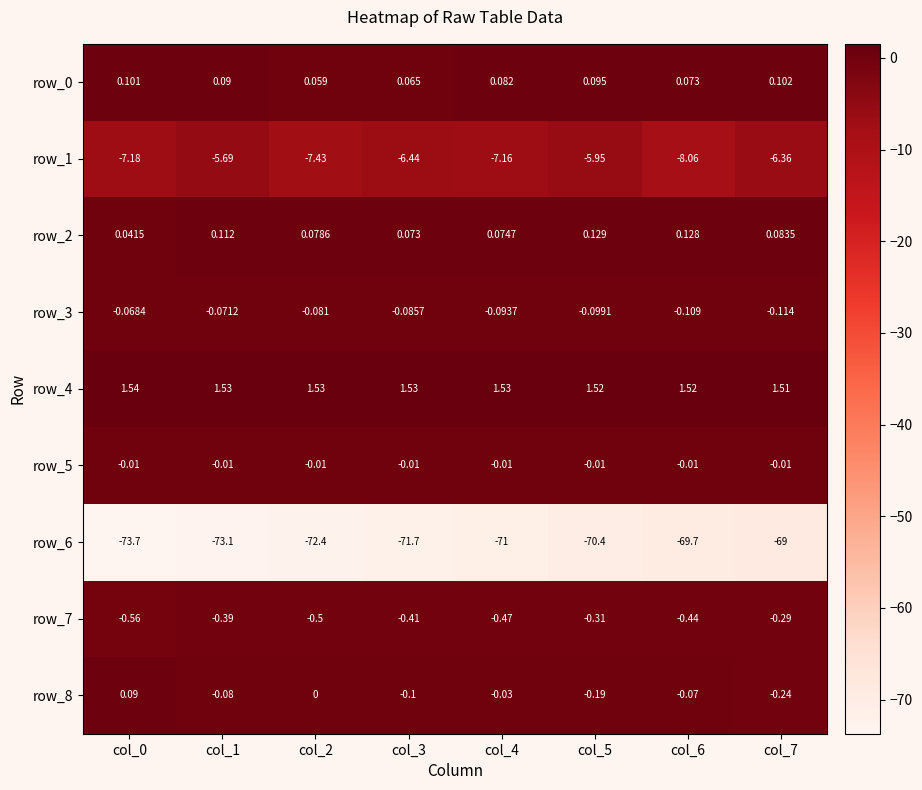

What is the sum of the row_0 values at col_3 and col_0?

0.2